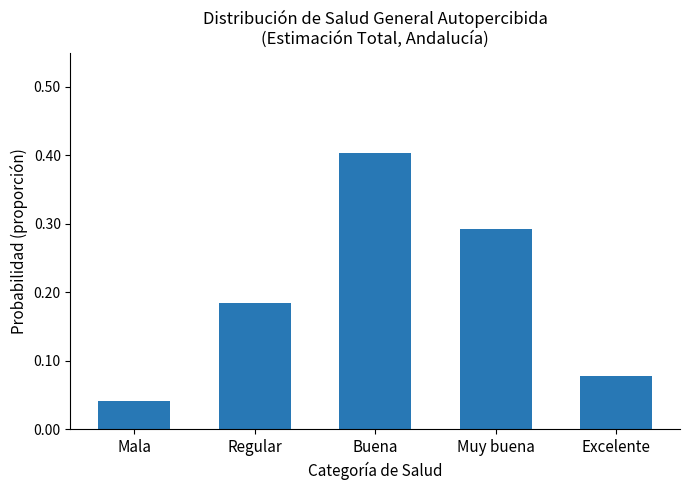

At which label is the value closest to 0?

Mala